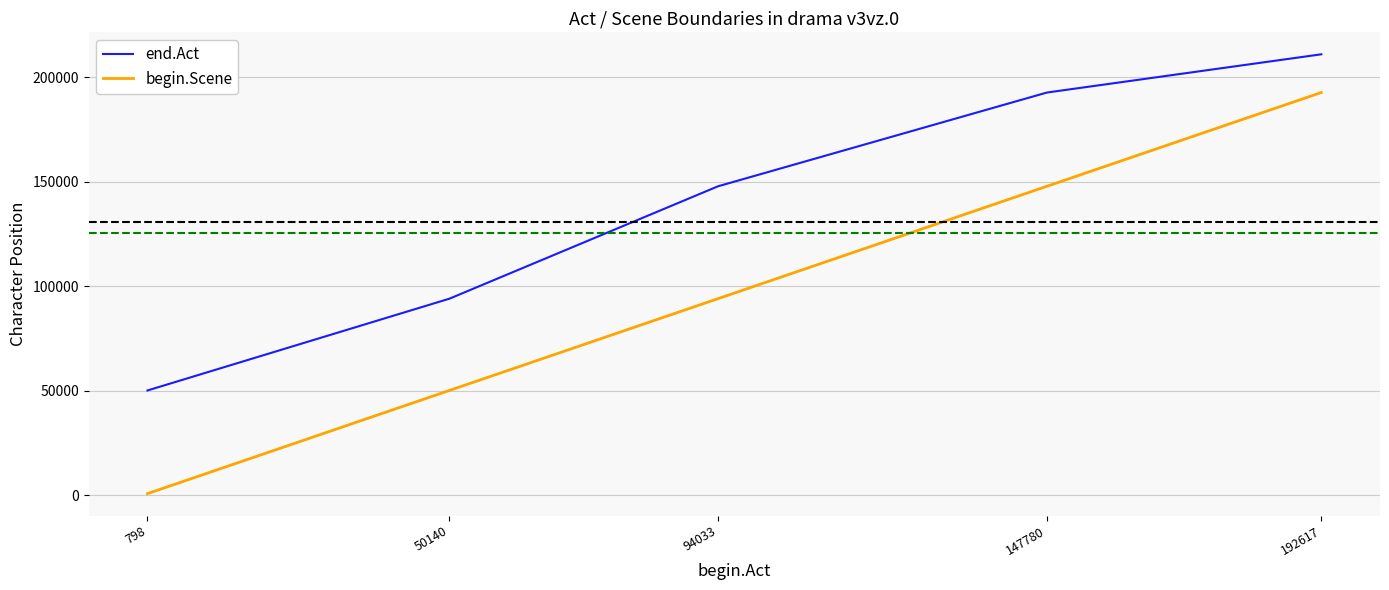

Is it true that end.Act equals 129079 at 192617?

False